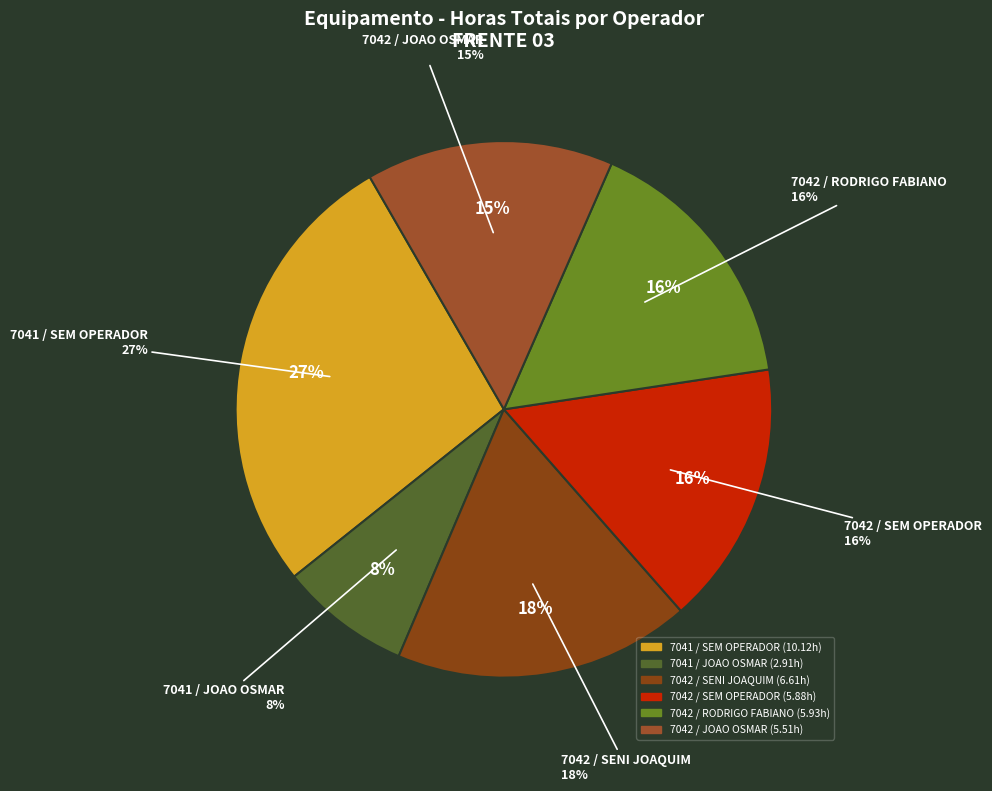

Is there a majority slice in this chart?

No